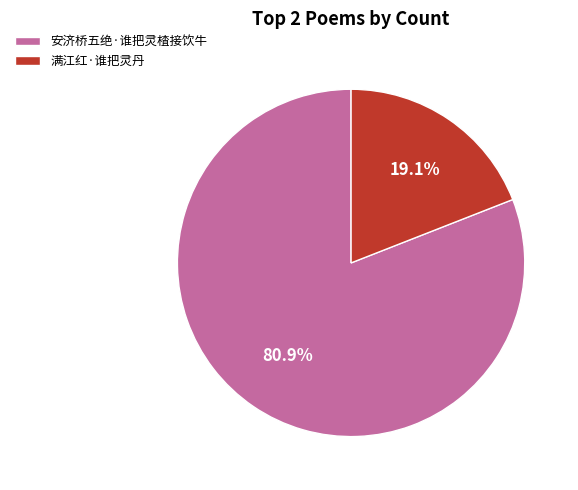

Which slice is the largest?

安济桥五绝·谁把灵楂接饮牛